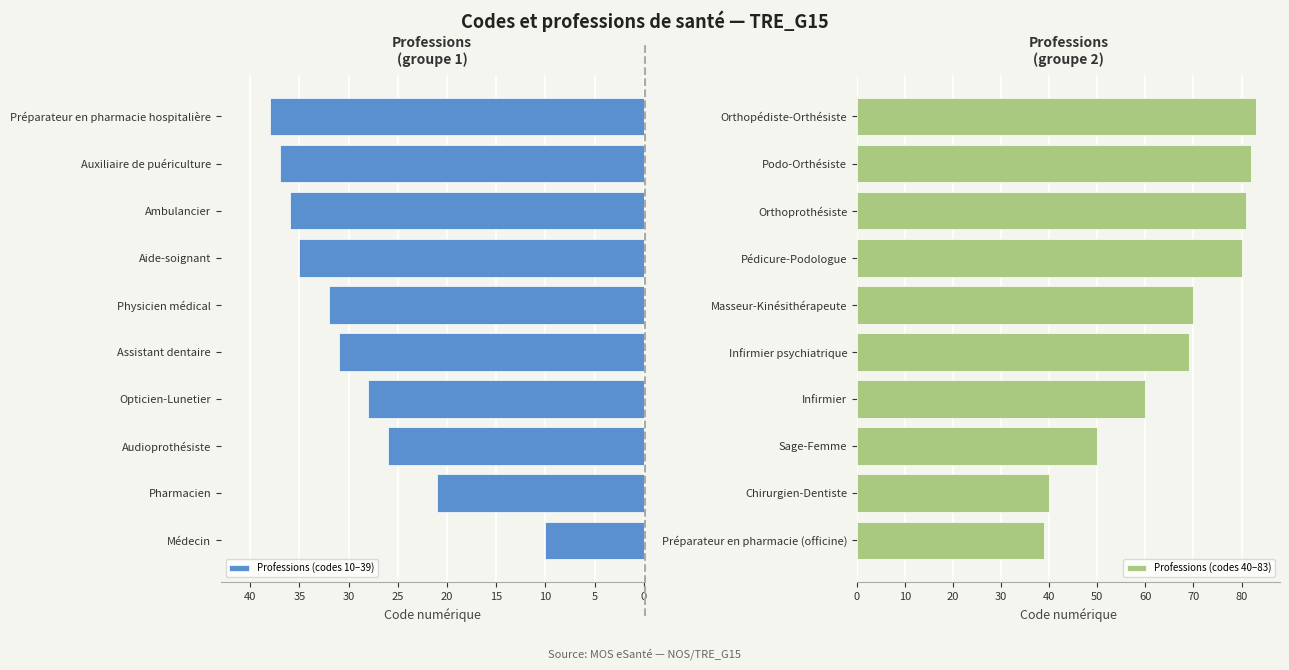

List the series in order of their overall mean, lowest first.

Professions (codes 10–39), Professions (codes 40–83)